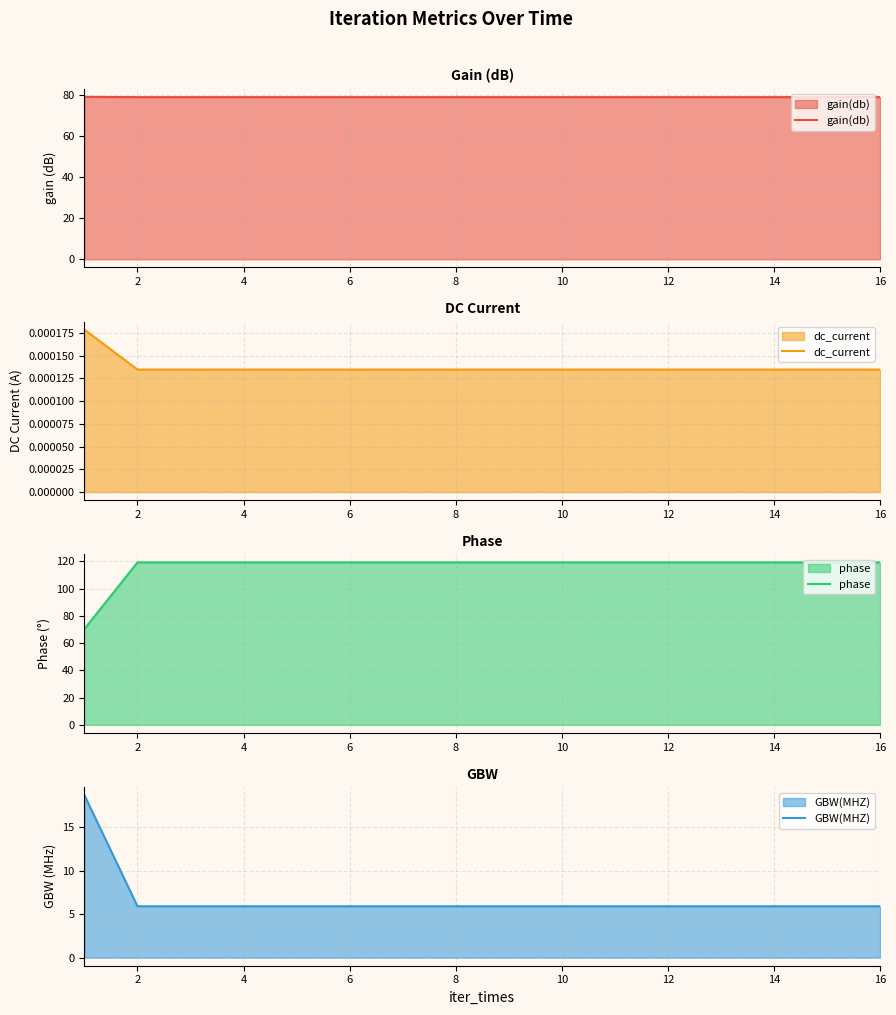

What is the greatest value displayed?

119.2